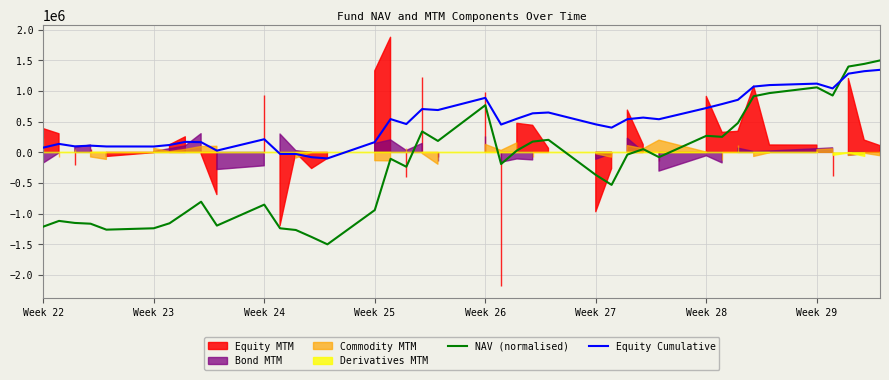

What is the minimum value for NAV (normalised)?

-1500000.0